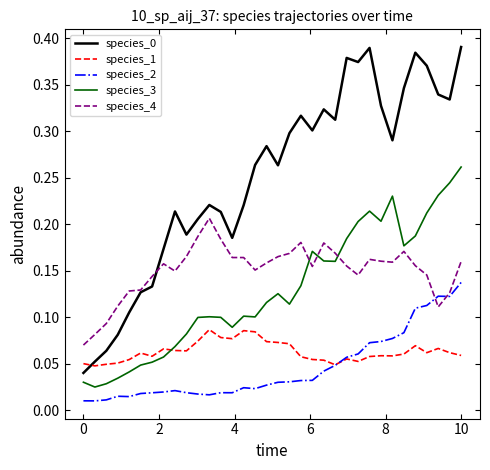

True or false: species_4 and species_1 cross at least once.

False